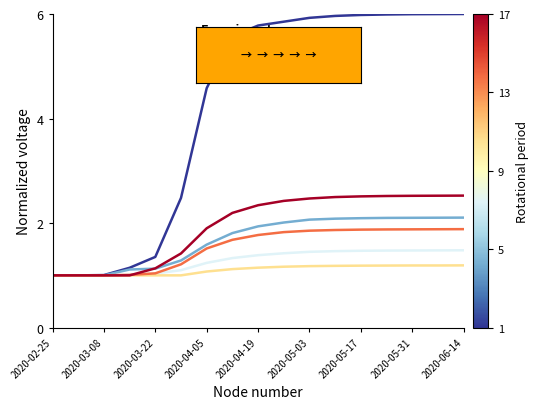

What is the greatest value displayed?

6.0